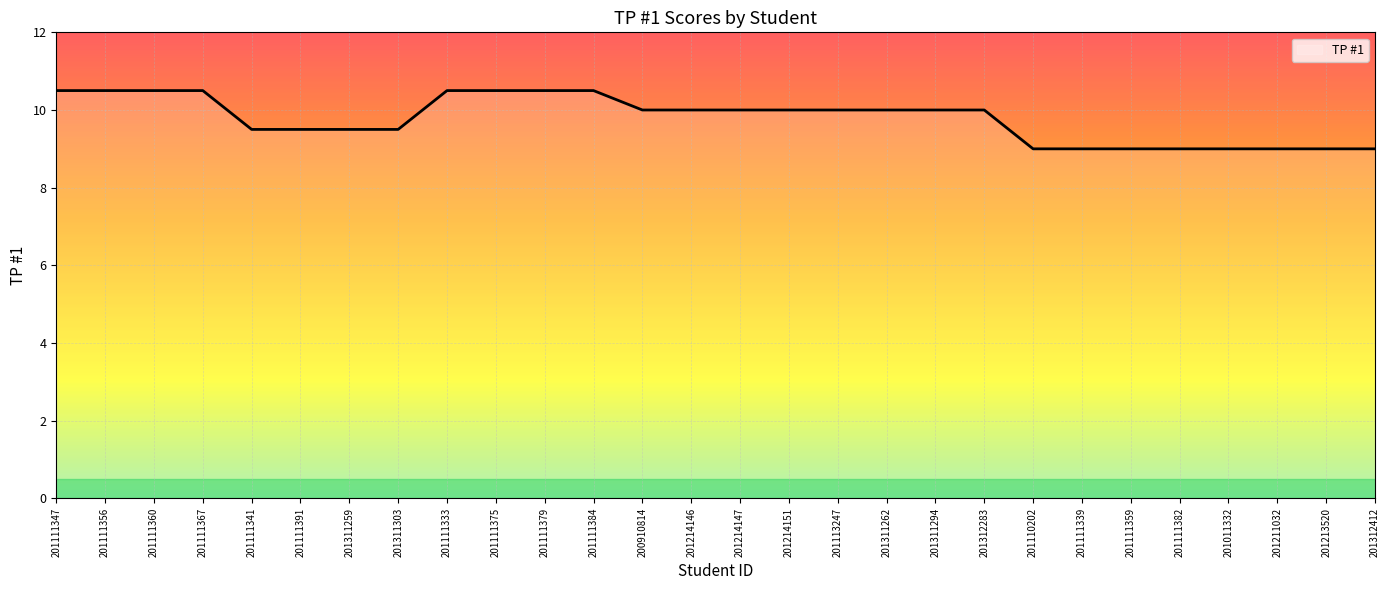

Reading right to left, extract all data points from this chart.

9.0	9.0	9.0	9.0	9.0	9.0	9.0	9.0	10.0	10.0	10.0	10.0	10.0	10.0	10.0	10.0	10.5	10.5	10.5	10.5	9.5	9.5	9.5	9.5	10.5	10.5	10.5	10.5